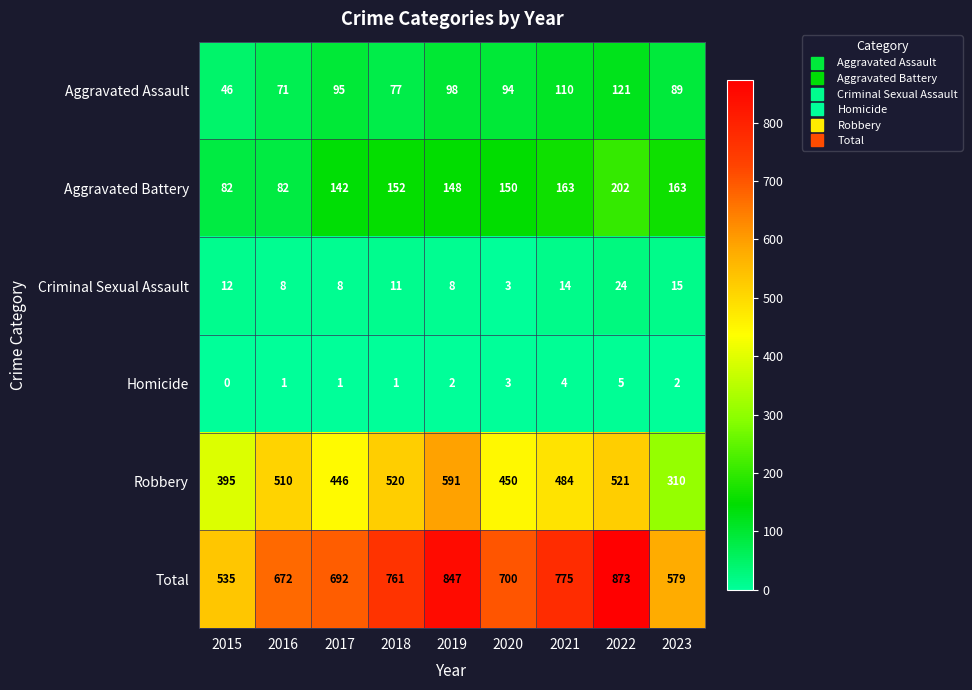

Which series has the largest total across all categories?

Total